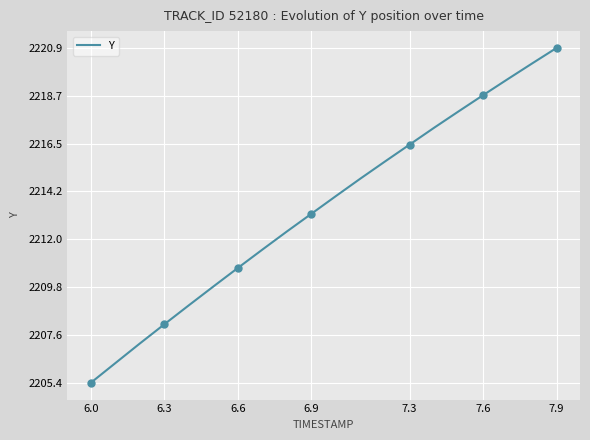

Where is Y nearest to the value 2213?

6.9